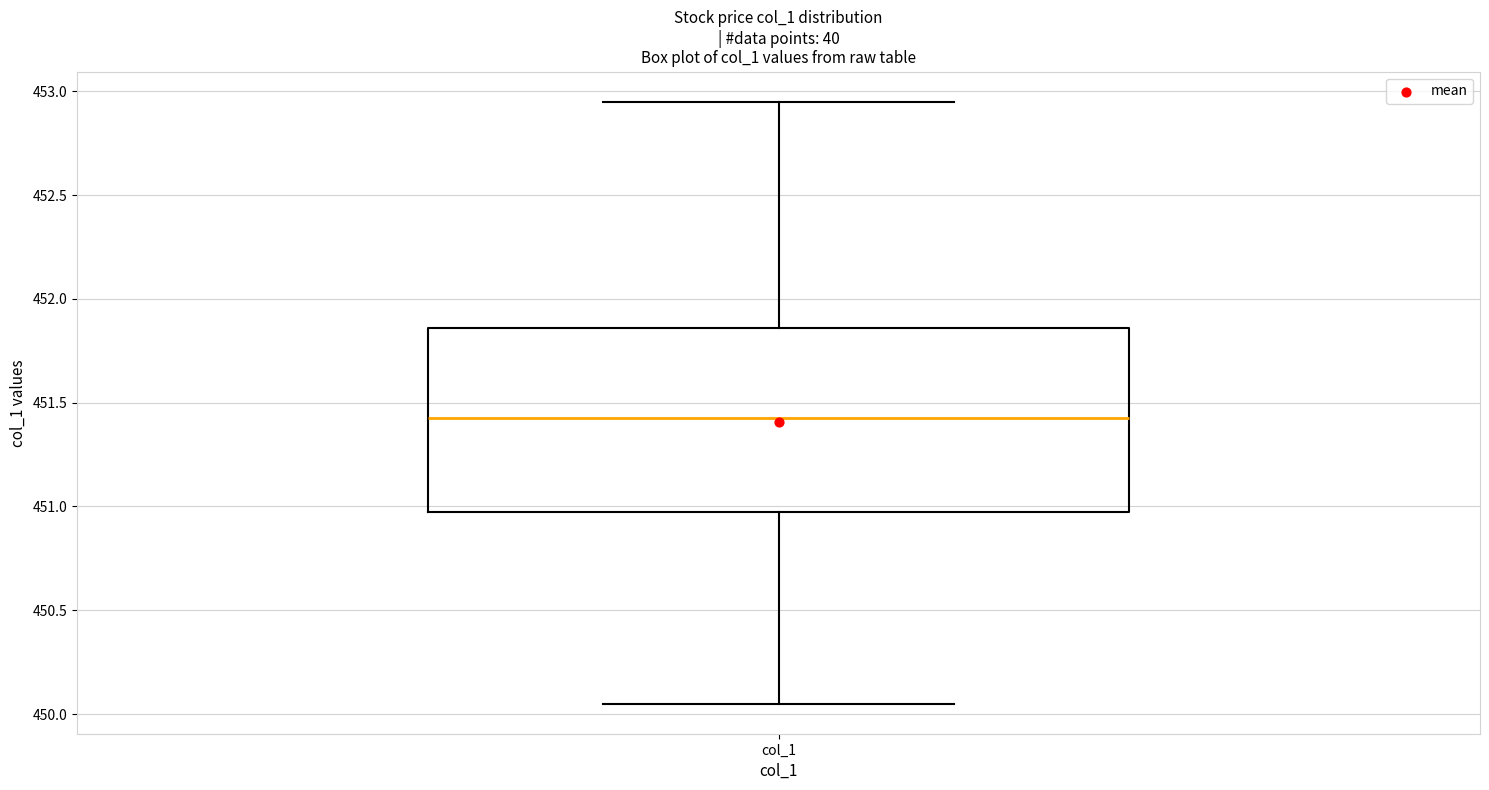

Read this box plot against the y-axis: the position of the median line, the range covered by the box, and the ends of both whiskers. The values are not printed on the chart, so give them approximately, as read against the axis.

median 451.45, box 451.00 to 451.85, whiskers 450.05 to 452.95